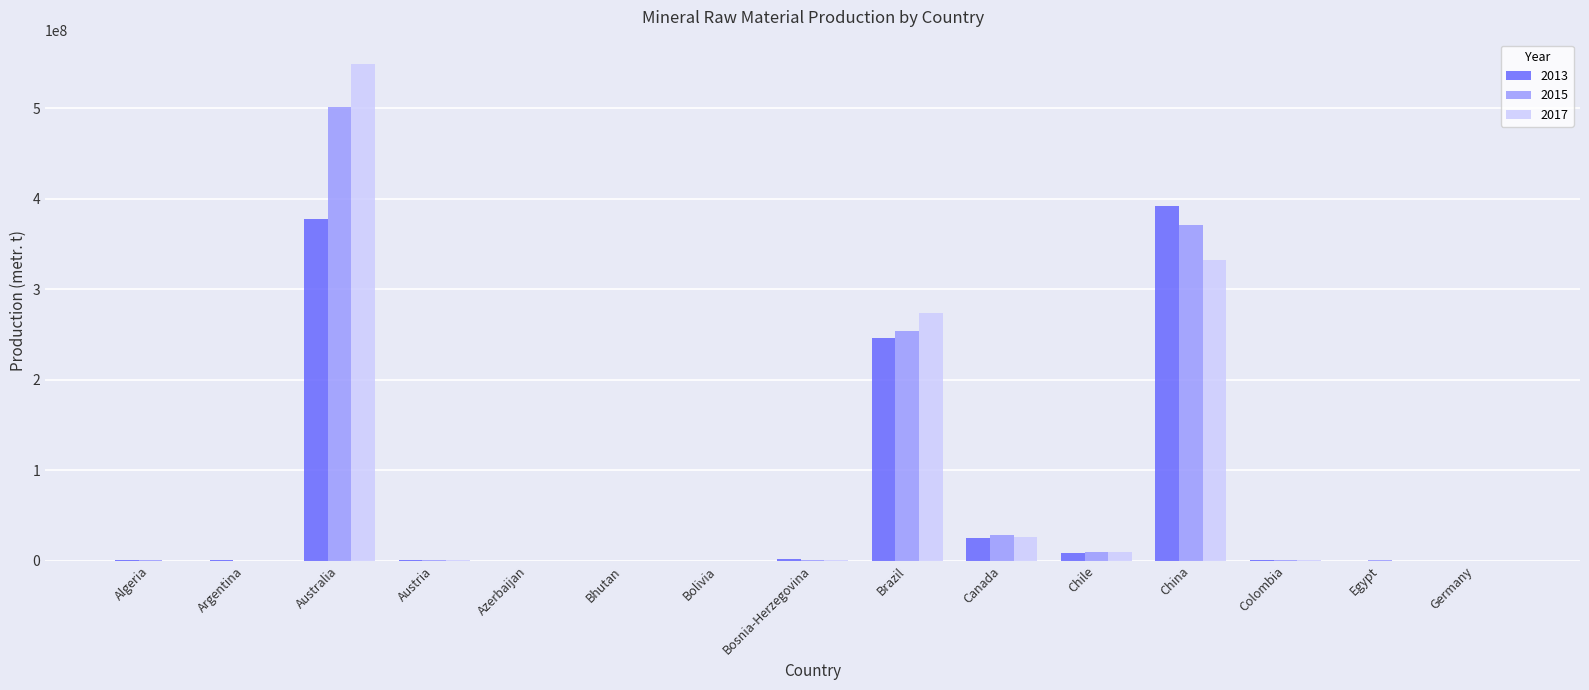

What is the total value across all series at China?

1094954000